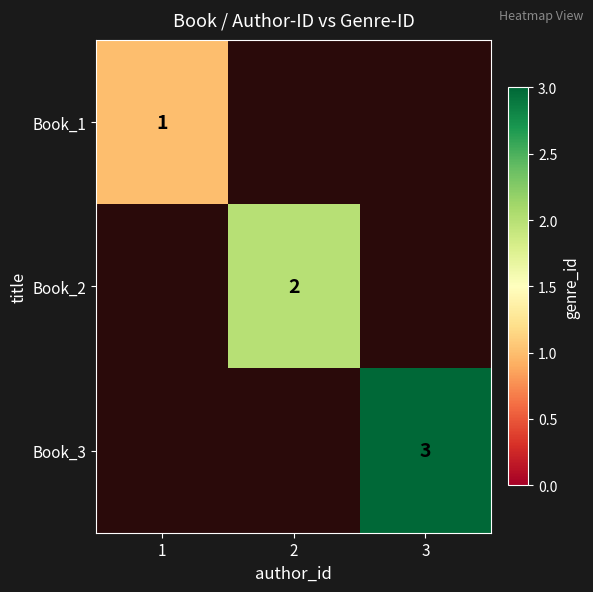

True or false: Book_2 has a value of 1 at 2.

False